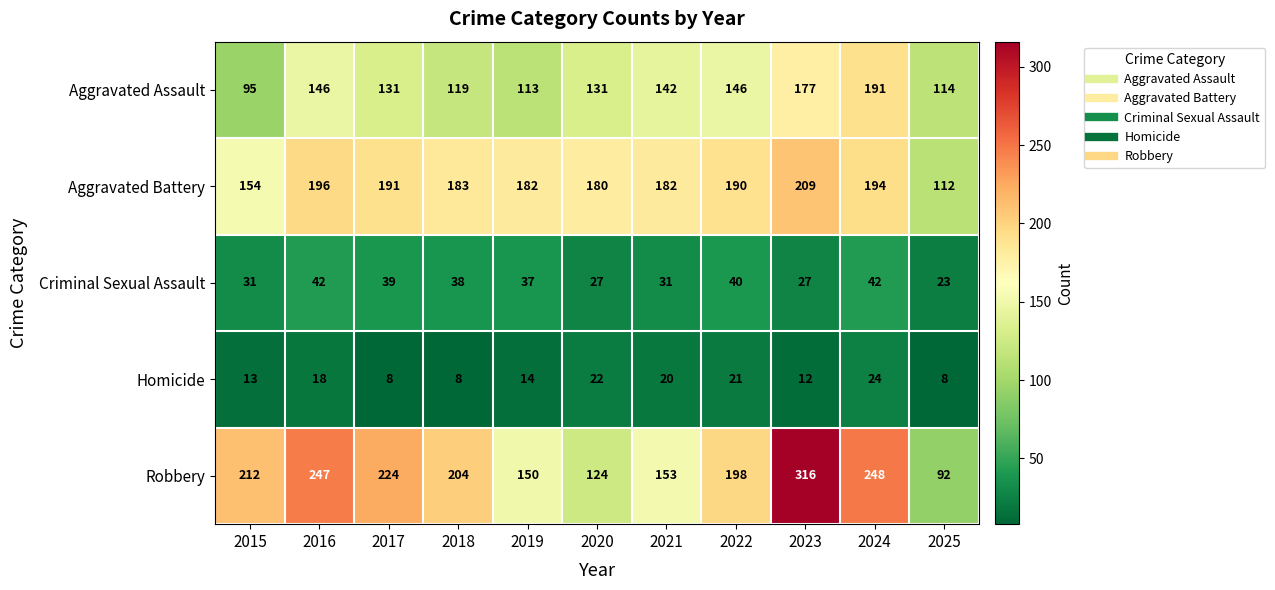

What is the maximum value shown in the chart?

316